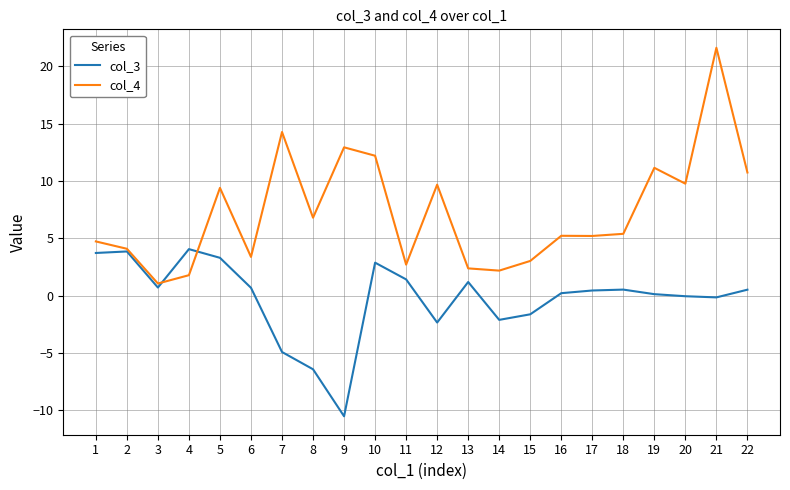

List the series in order of their overall mean, highest first.

col_4, col_3